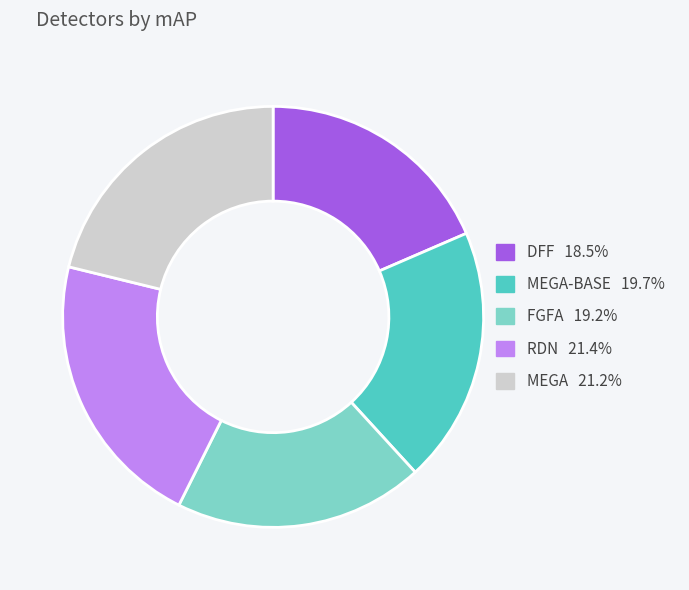

Is there any slice that represents more than half of the pie?

No